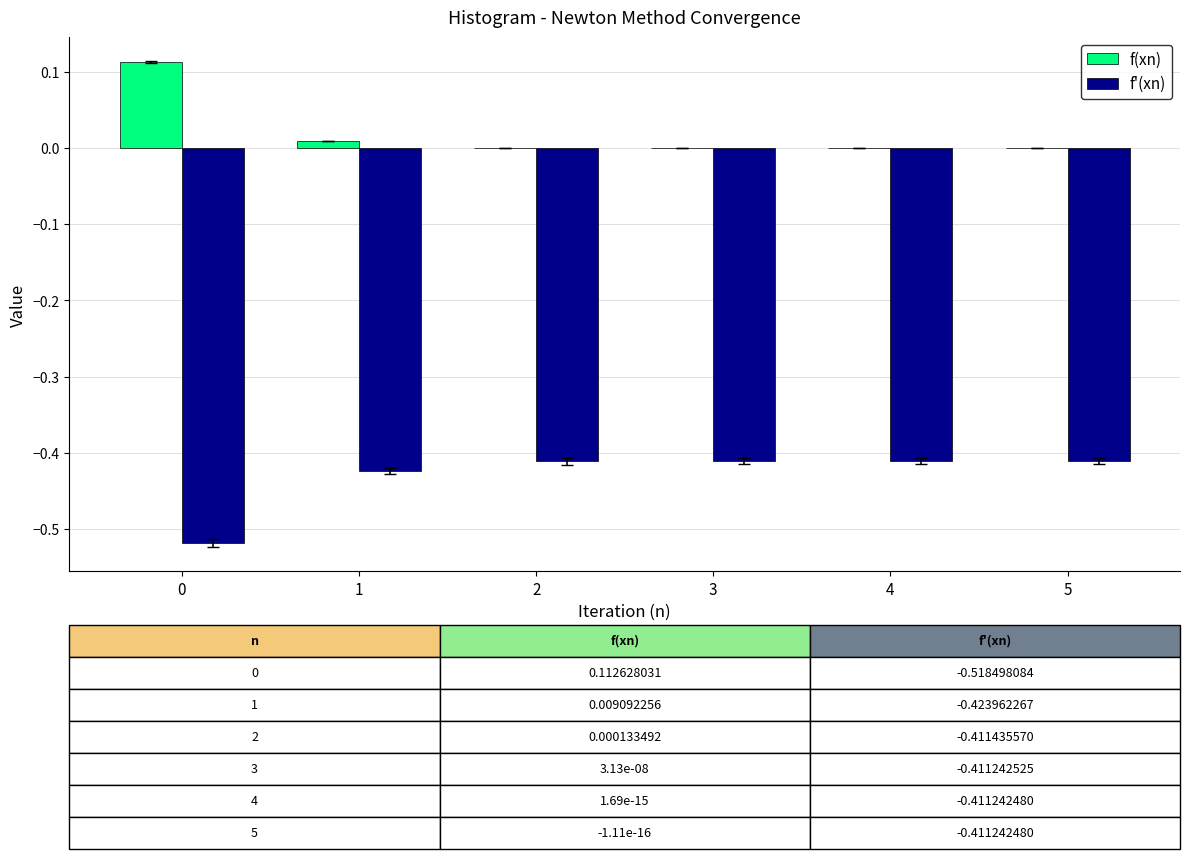

Is it true that f(xn) equals 0.2 at 0?

False